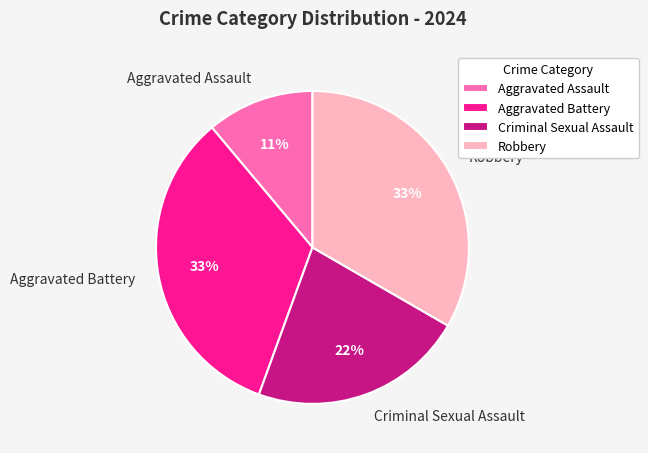

Does any single category account for the majority?

No